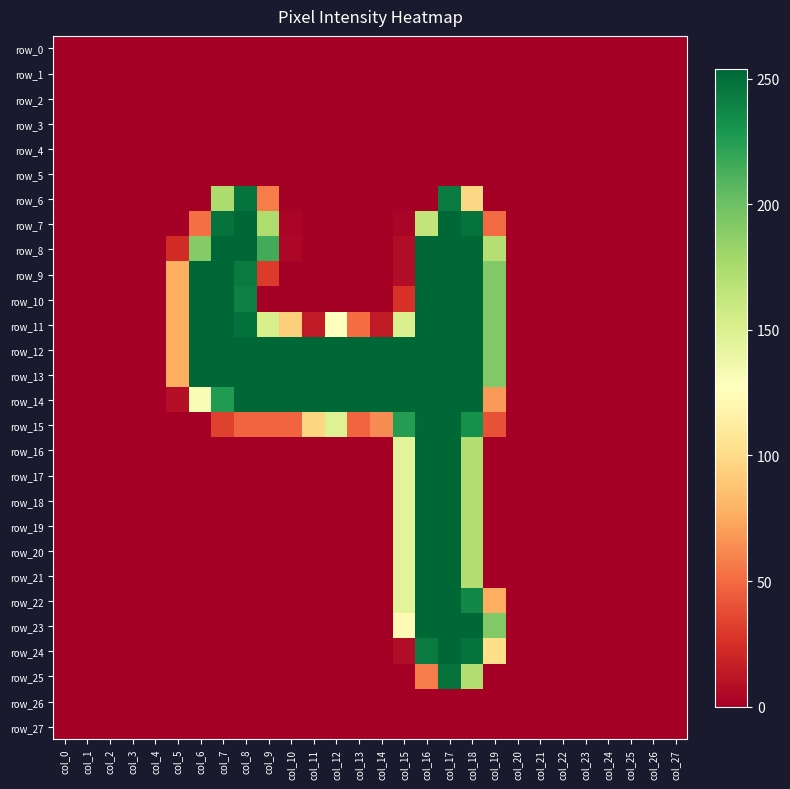

At which label does row_10 reach its minimum?

col_0